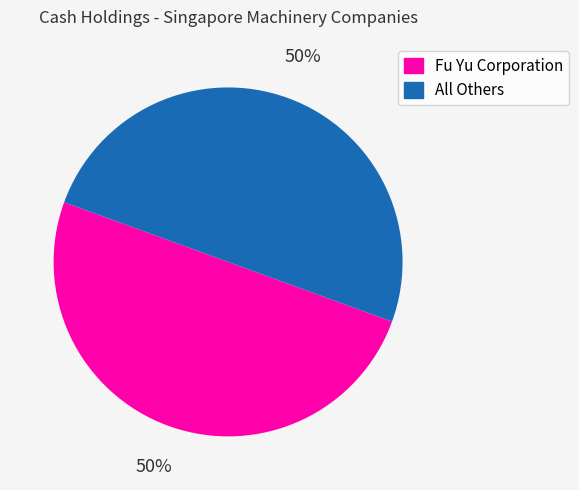

Approximately how many times larger is the value at All Others compared to Fu Yu Corporation?

1.0